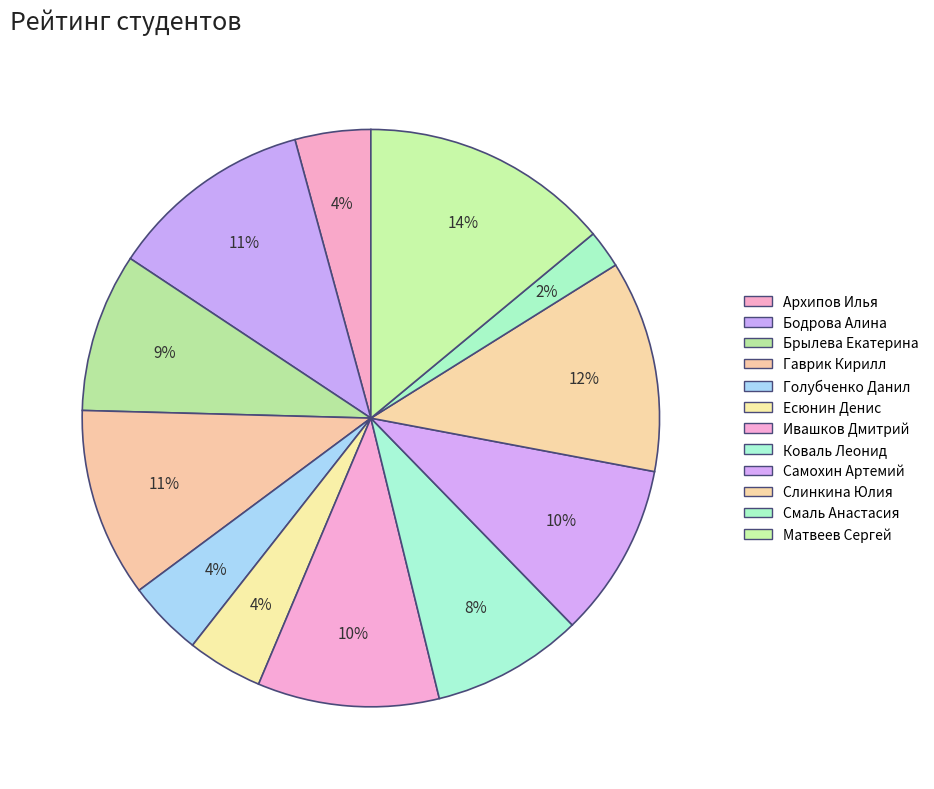

What percentage is the Ивашков Дмитрий slice, to the nearest percent?

10%